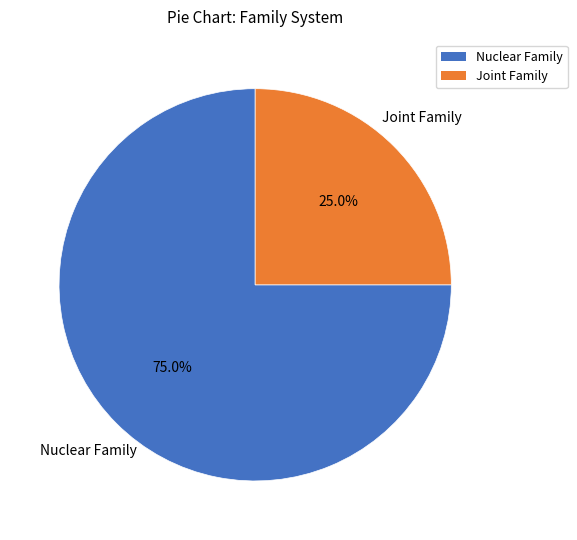

To the nearest percent, what is the difference between the largest and smallest slice percentages?

50%